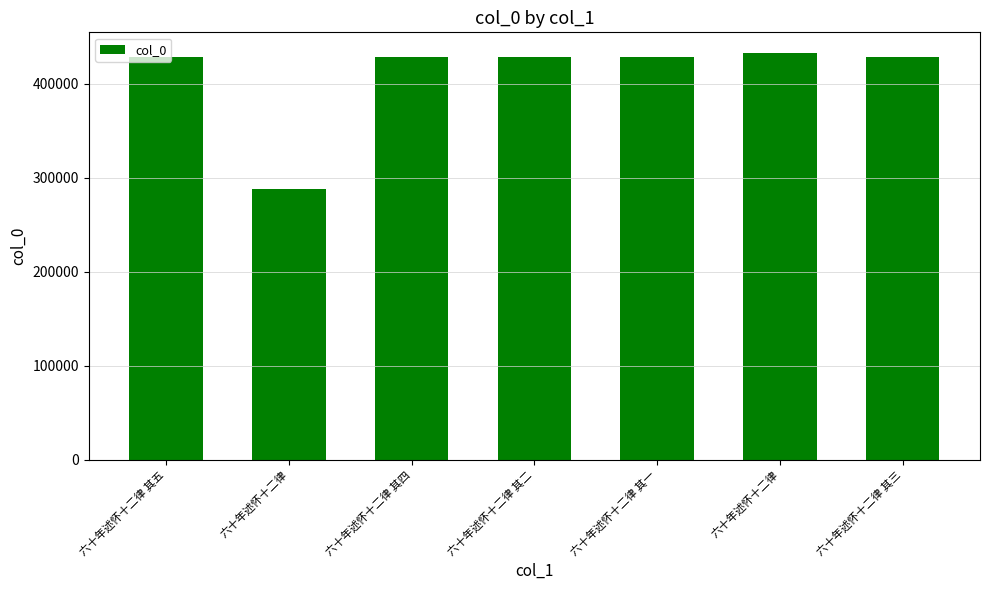

Approximately how many times larger is the value at 六十年述怀十二律 其二 compared to 六十年述怀十二律 其四?

1.0